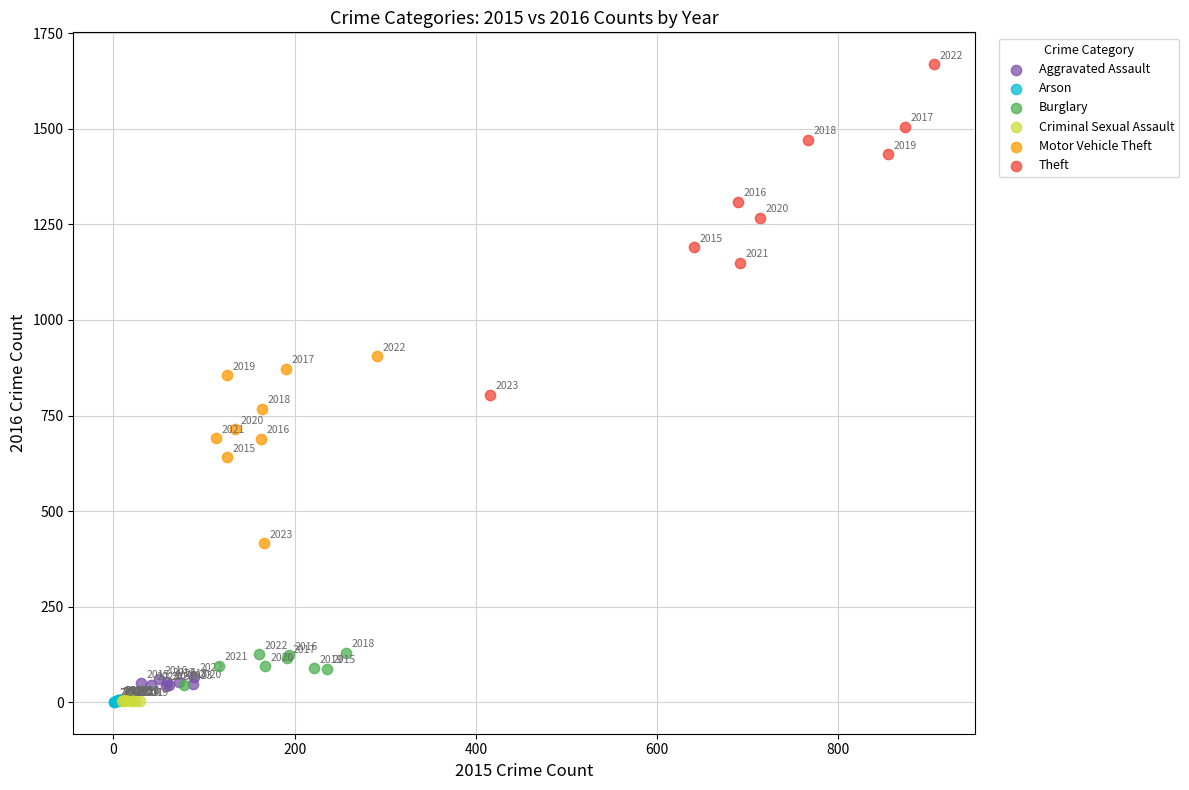

Which series has the widest spread of Y values?

Theft